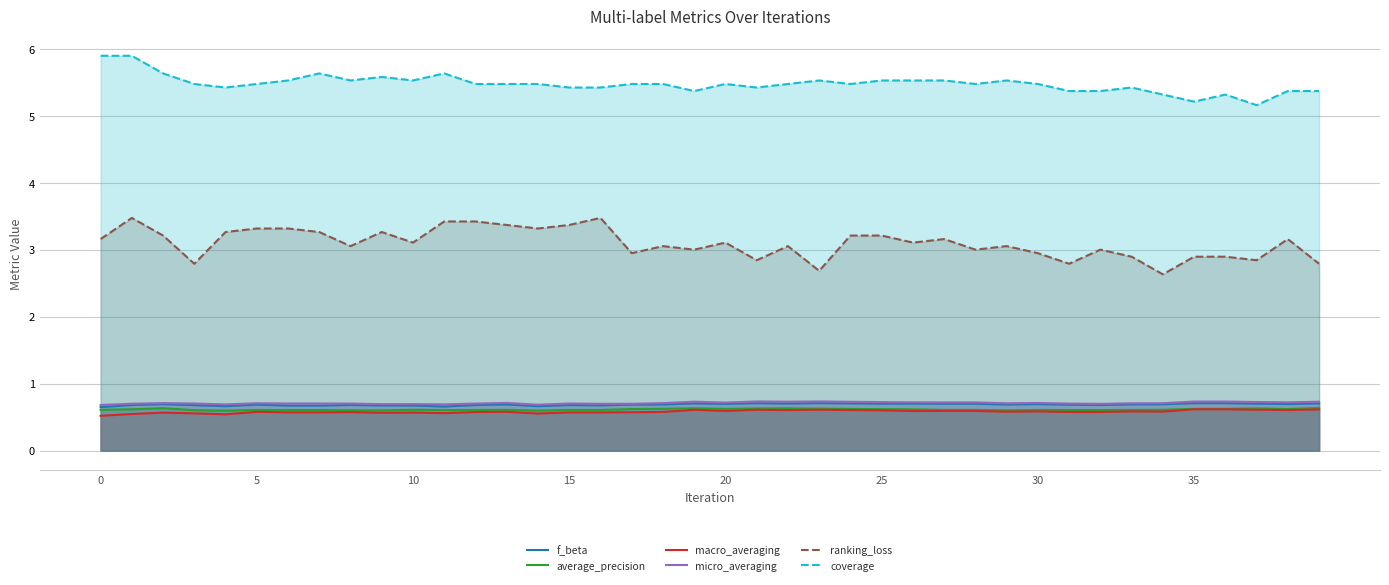

At 19, list the series in order from smallest to largest.

macro_averaging, average_precision, f_beta, micro_averaging, ranking_loss, coverage